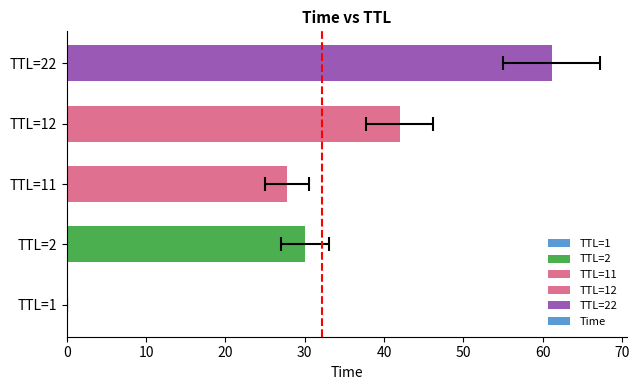

What is the maximum value shown in the chart?

61.2